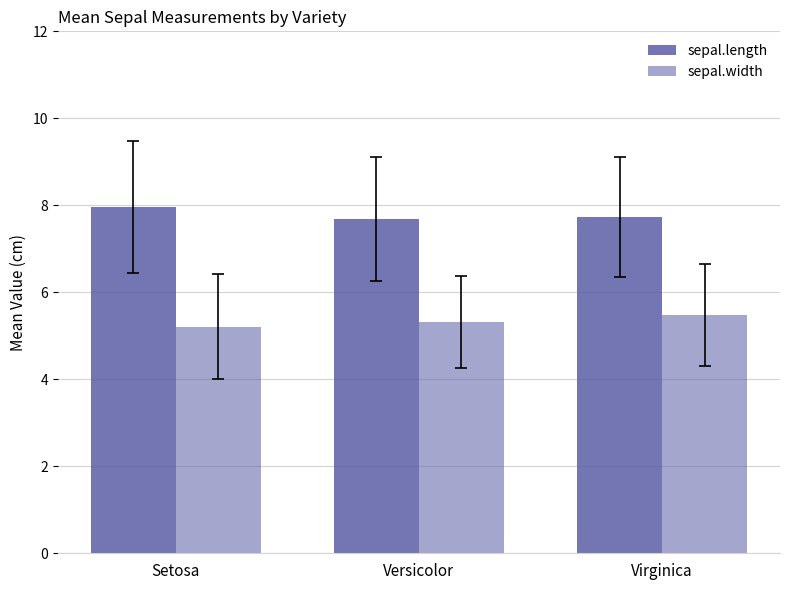

How many groups of bars are there?

3